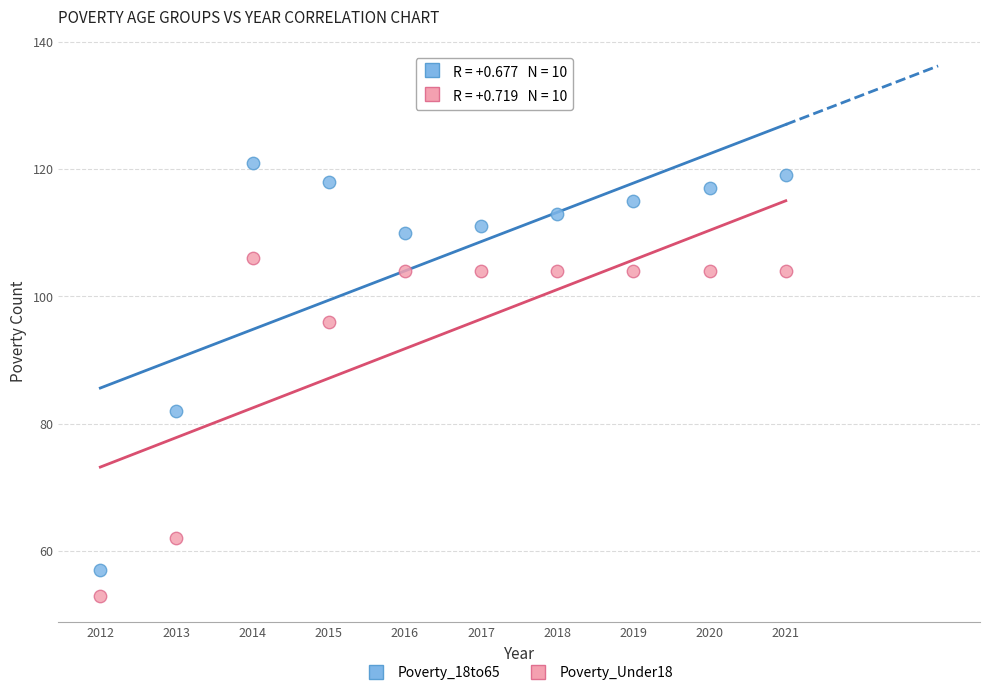

Across all series, what Y value is closest to 87?

82